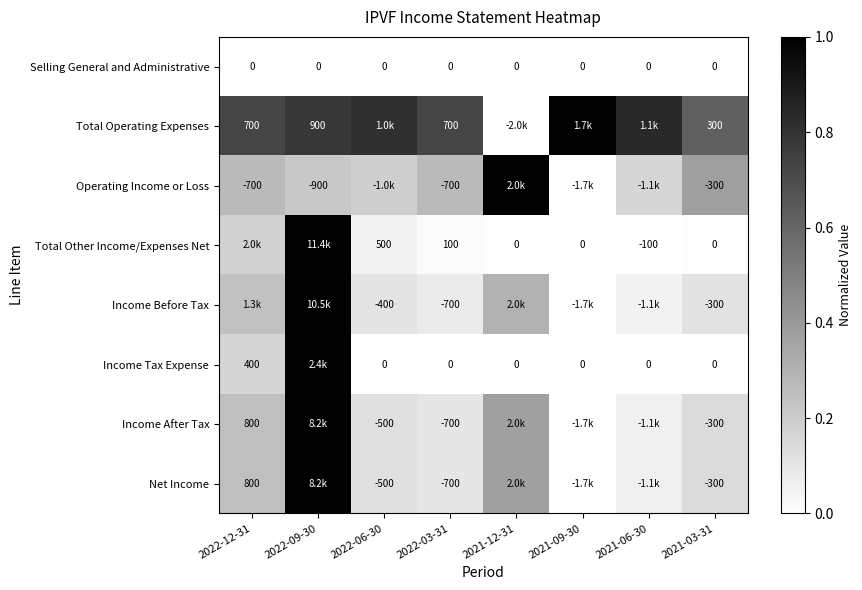

How many positive values does the Income Tax Expense series have?

2